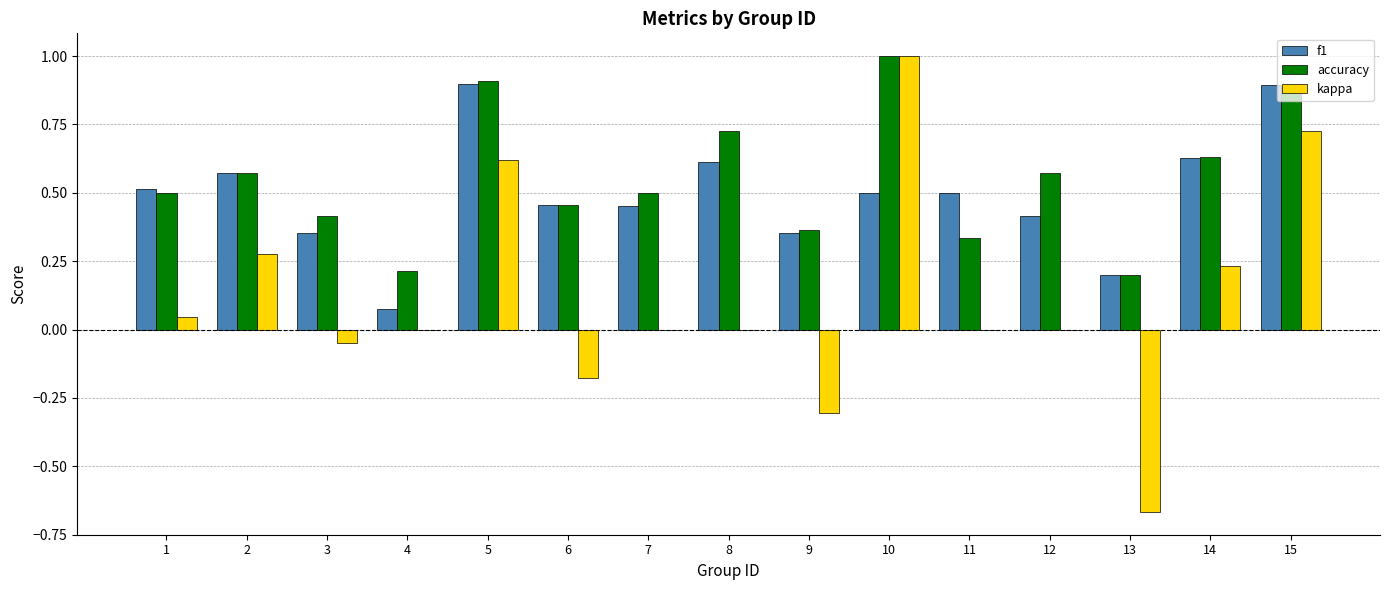

Which series changed the most between 3 and 13?

kappa